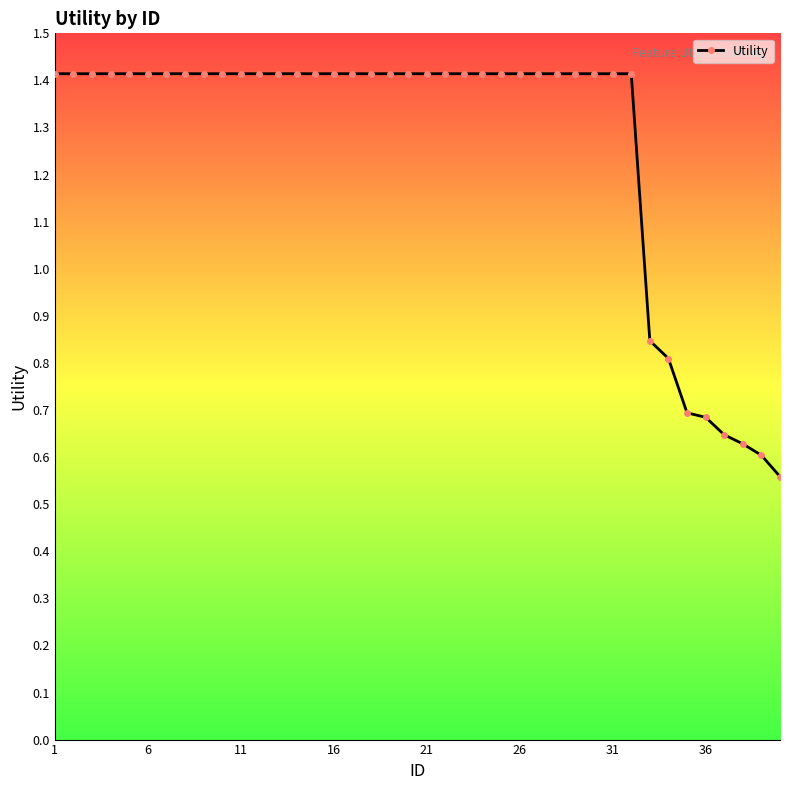

What is the maximum value shown in the chart?

1.4